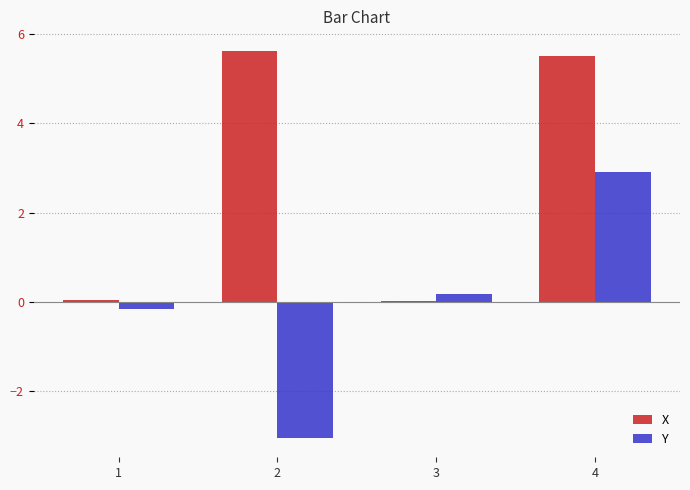

Which series has the largest range (max minus min)?

Y